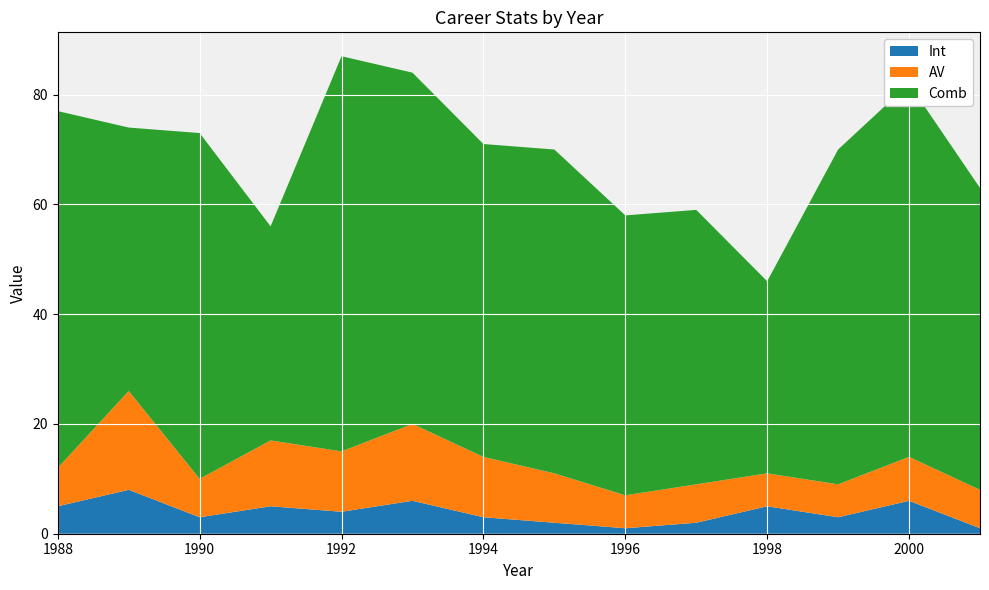

Reading left to right, extract all data points from this chart.

Int: 1988=5	1989=8	1990=3	1991=5	1992=4	1993=6	1994=3	1995=2	1996=1	1997=2	1998=5	1999=3	2000=6	2001=1
AV: 1988=7	1989=18	1990=7	1991=12	1992=11	1993=14	1994=11	1995=9	1996=6	1997=7	1998=6	1999=6	2000=8	2001=7
Comb: 1988=65	1989=48	1990=63	1991=39	1992=72	1993=64	1994=57	1995=59	1996=51	1997=50	1998=35	1999=61	2000=68	2001=55